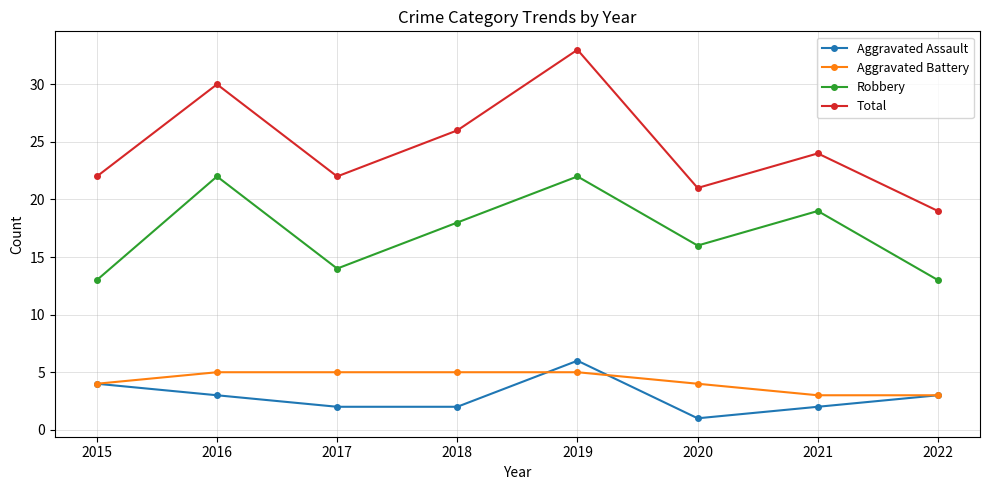

Is the value of Total at 2021 greater than the value of Robbery at 2019?

Yes